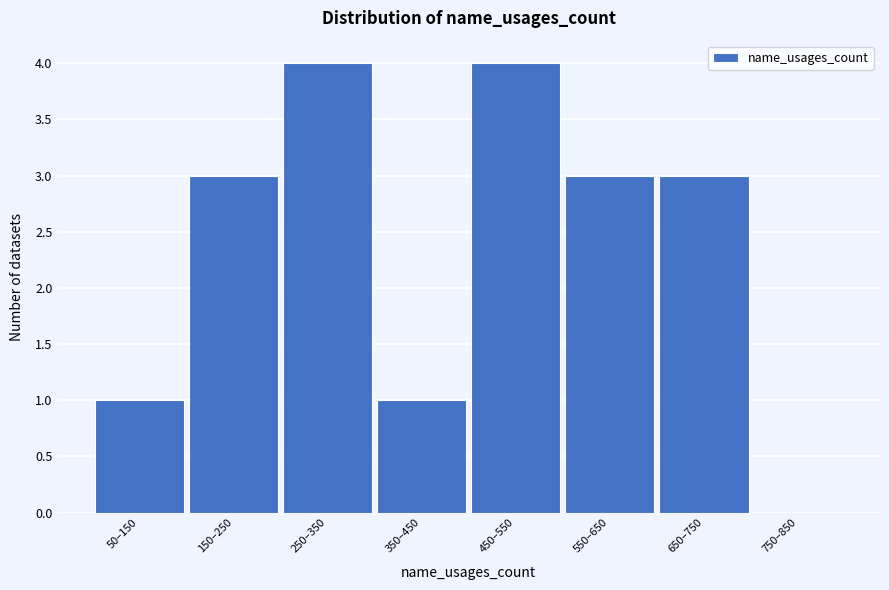

Reading right to left, what are all the values shown in this chart?

750–850=0	650–750=3	550–650=3	450–550=4	350–450=1	250–350=4	150–250=3	50–150=1